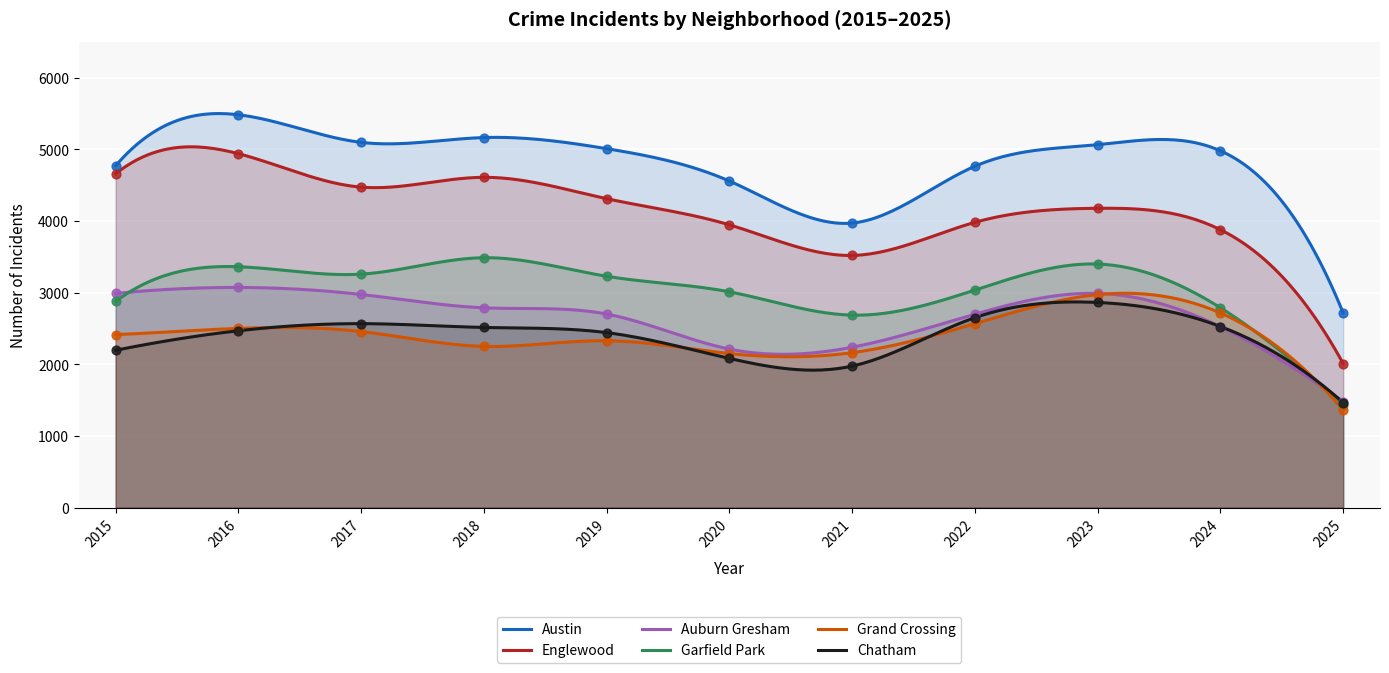

What is the total value across all series at 2015?

19900